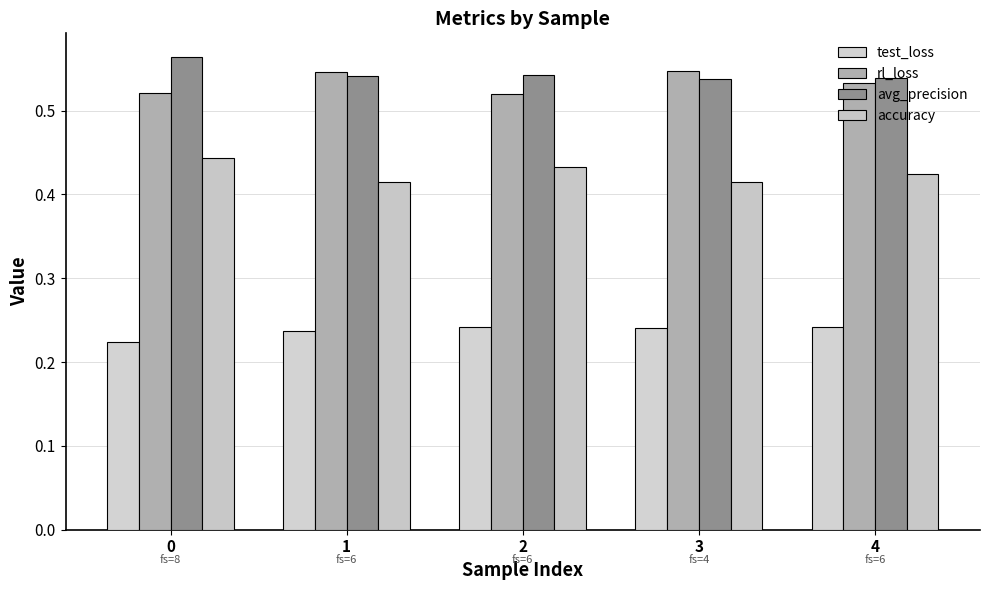

How many data points does each series have?

5